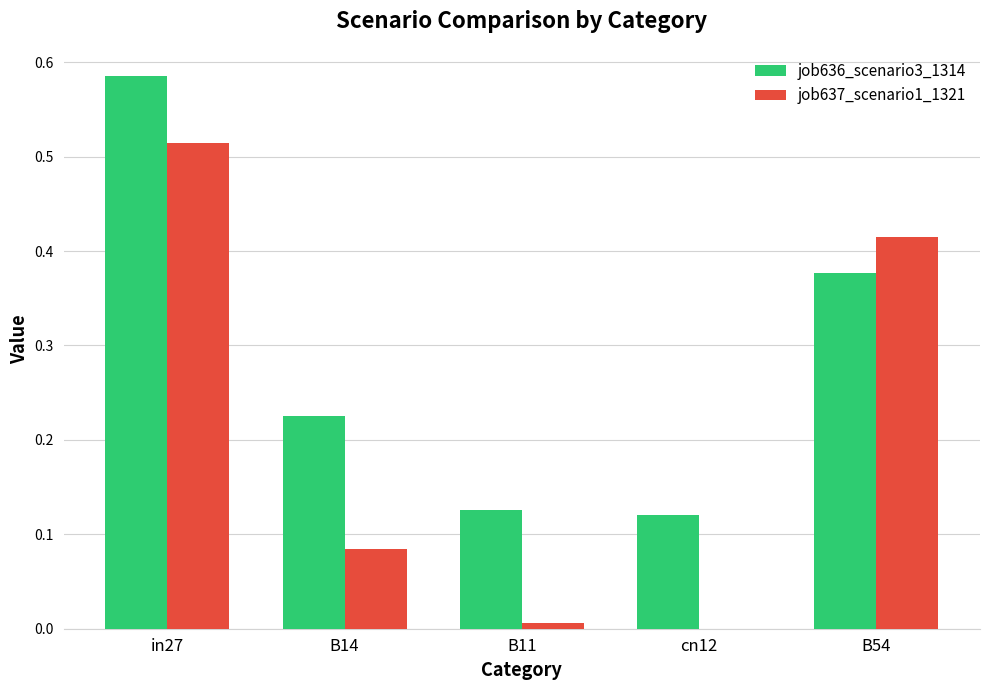

Is it true that job636_scenario3_1314 equals 0.2 at in27?

False